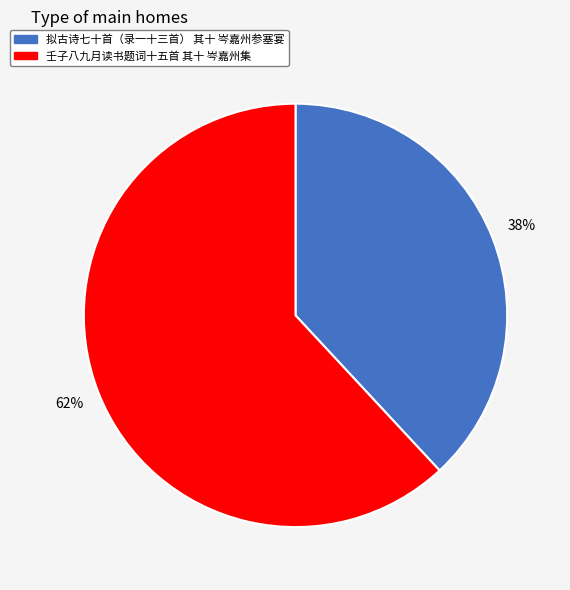

Is the sum of 拟古诗七十首（录一十三首） 其十 岑嘉州参塞宴 and 壬子八九月读书题词十五首 其十 岑嘉州集 greater than half?

Yes